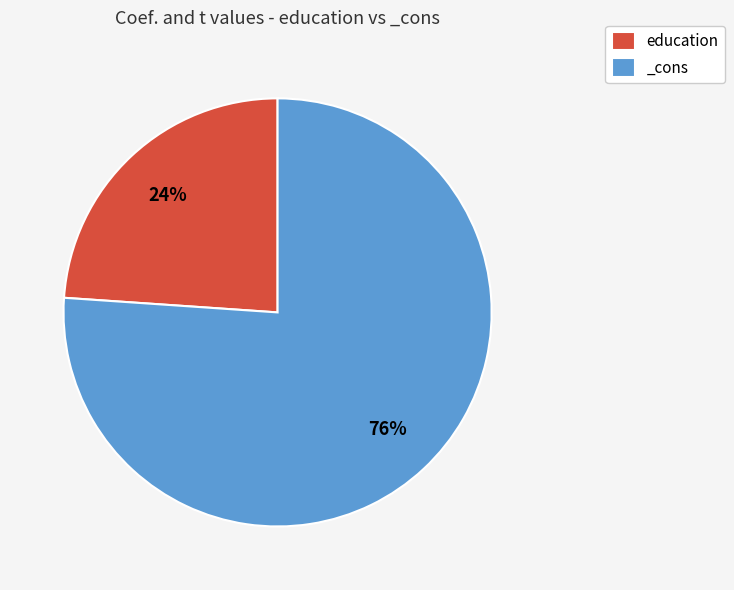

To the nearest percent, what is the difference between the _cons and education slice percentages?

52%